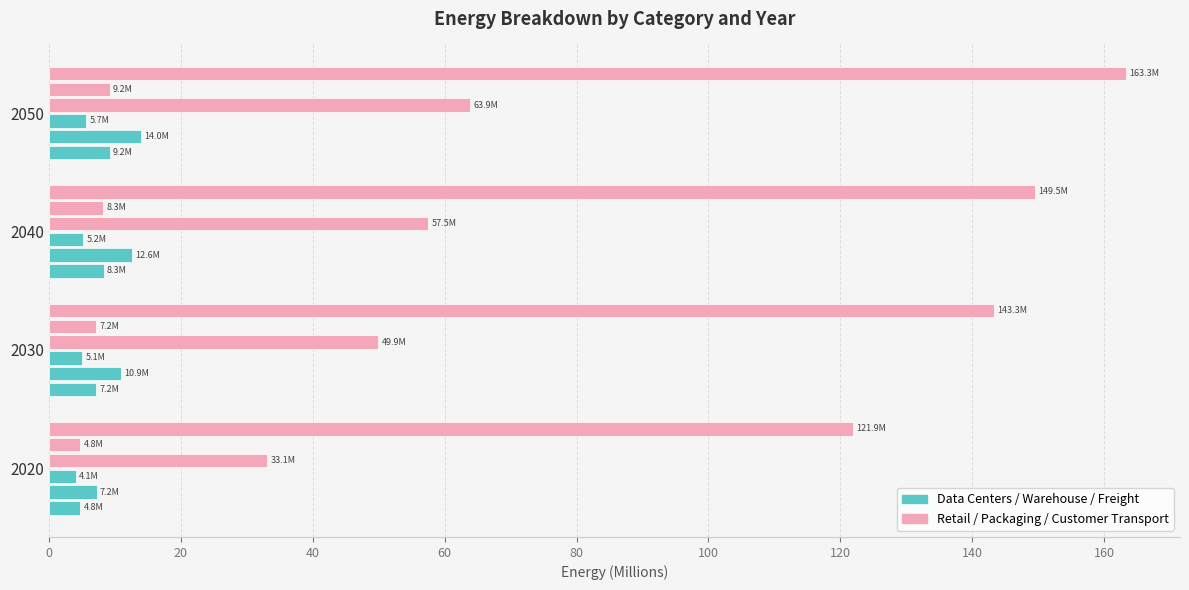

How many categories are shown in the chart?

4